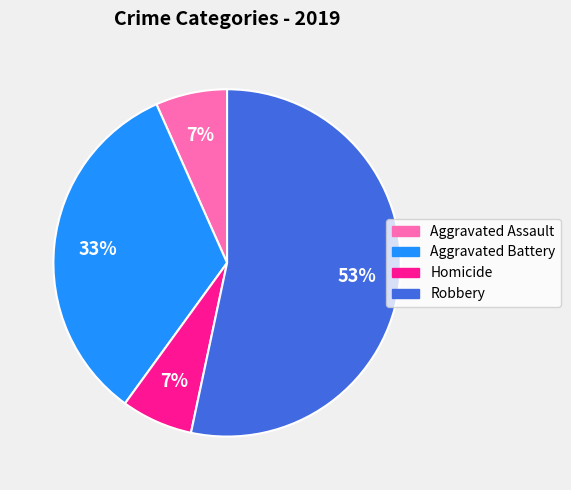

Between Aggravated Assault and Robbery, which is larger?

Robbery